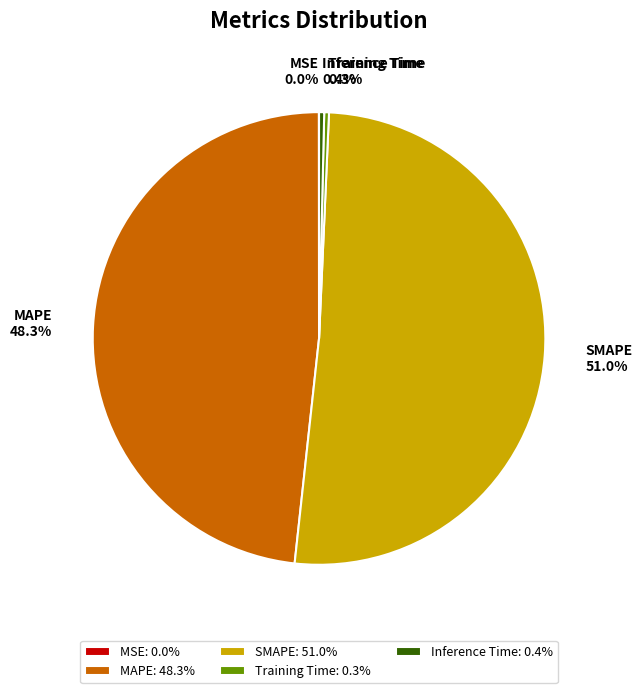

What percentage is NOT represented by MAPE?

51.7%